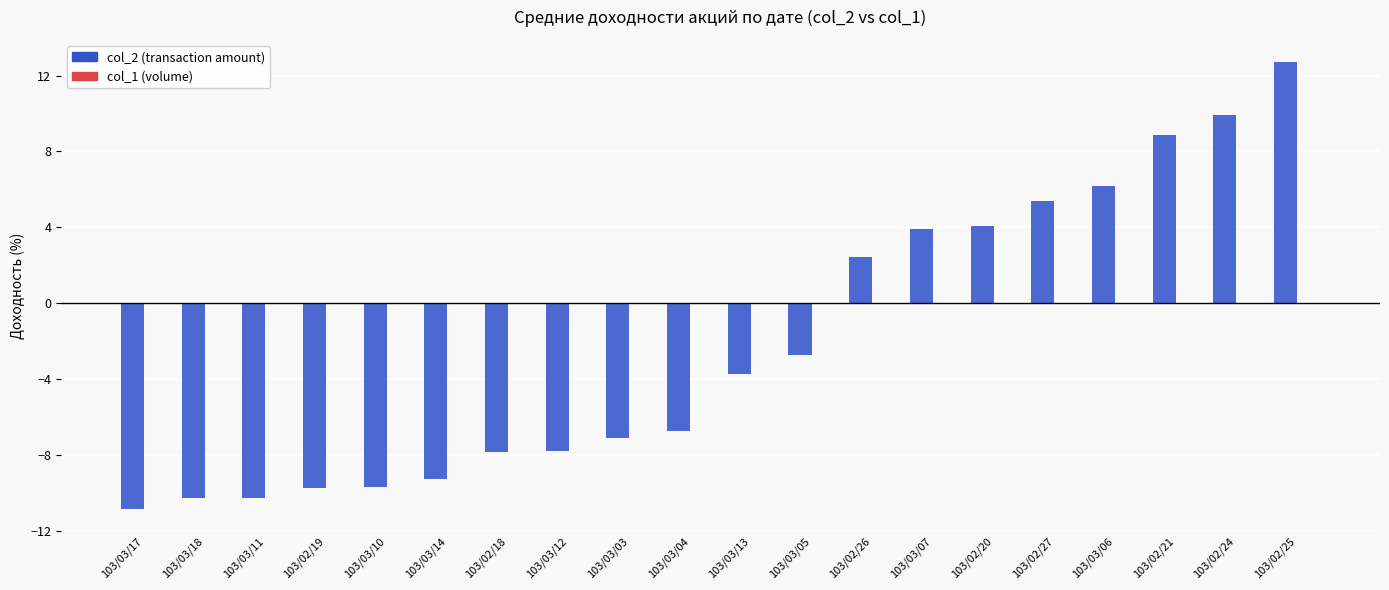

What is the maximum value shown in the chart?

12.7